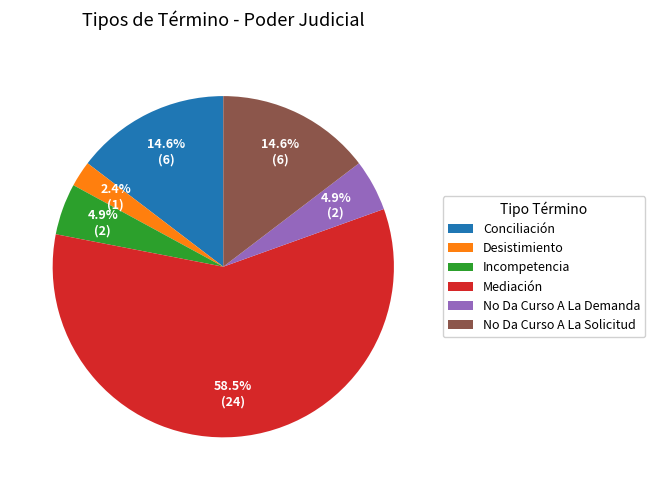

Between Desistimiento and Conciliación, which is larger?

Conciliación